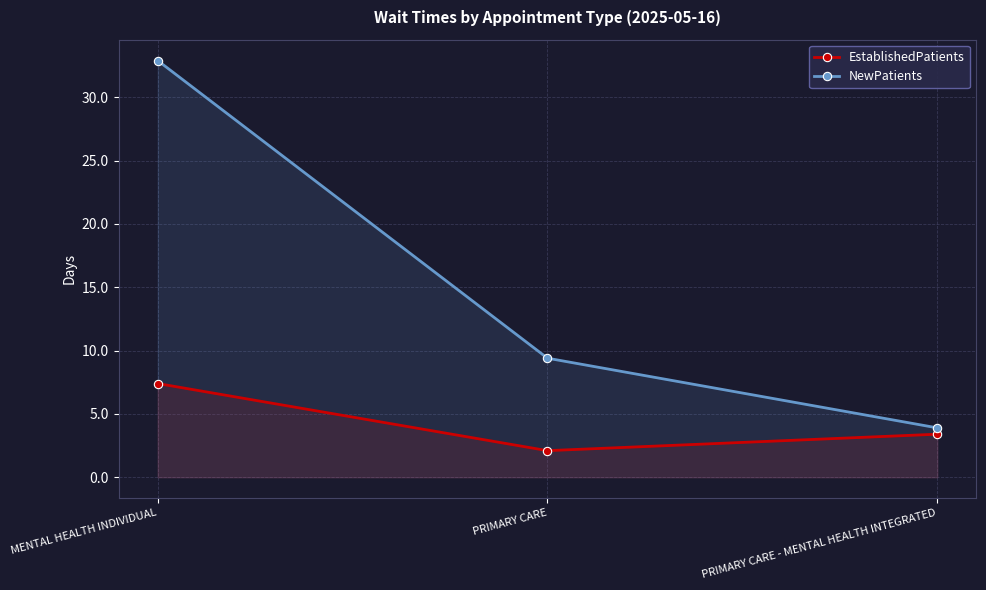

Rank the series by their average value, from highest to lowest.

NewPatients, EstablishedPatients